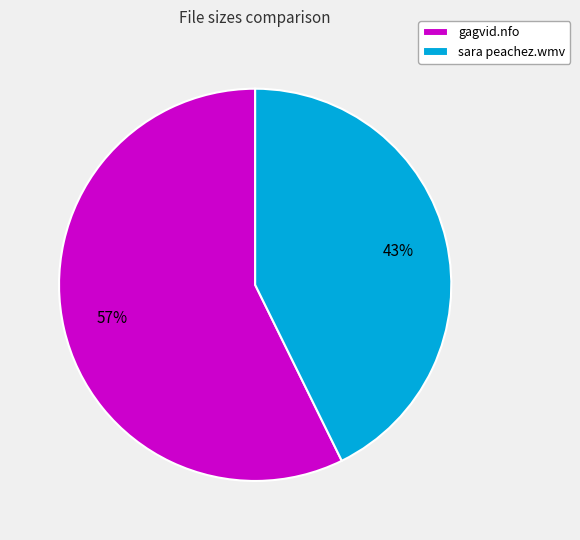

True or false: sara peachez.wmv accounts for 29% of the total.

False